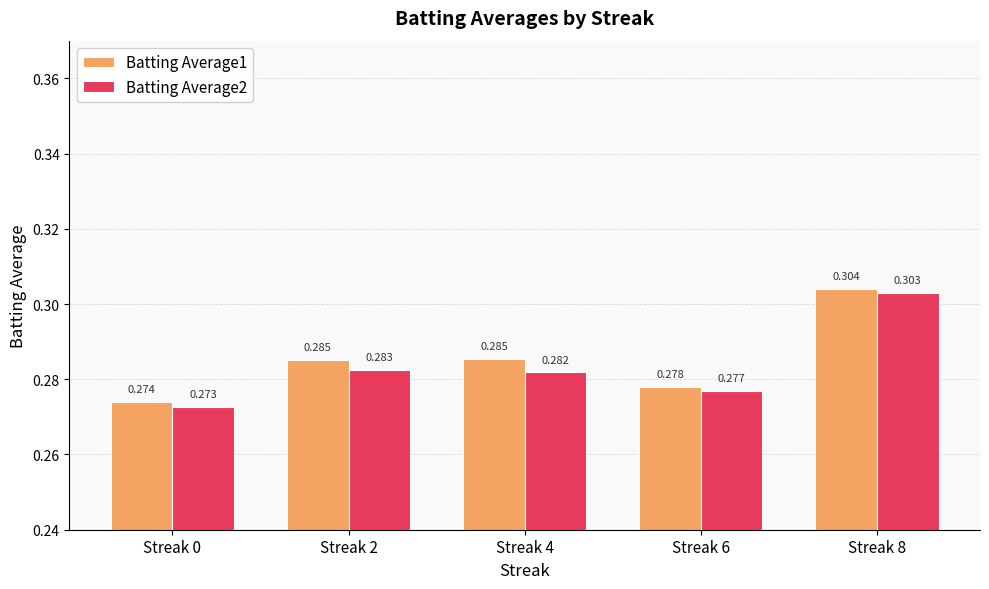

How many bars are there in each group?

2